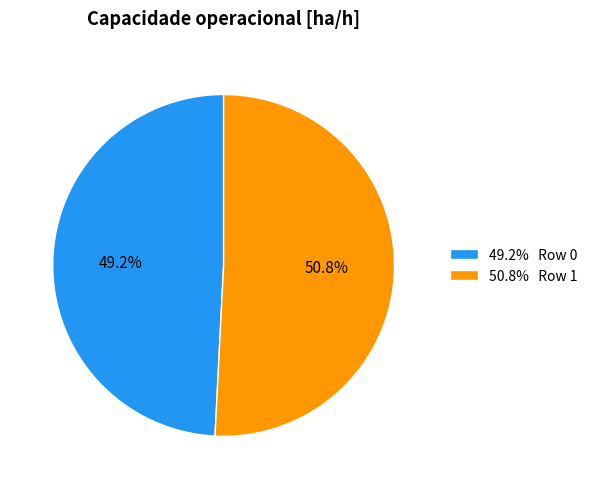

Which category has the biggest portion of the pie?

50.8% Row 1